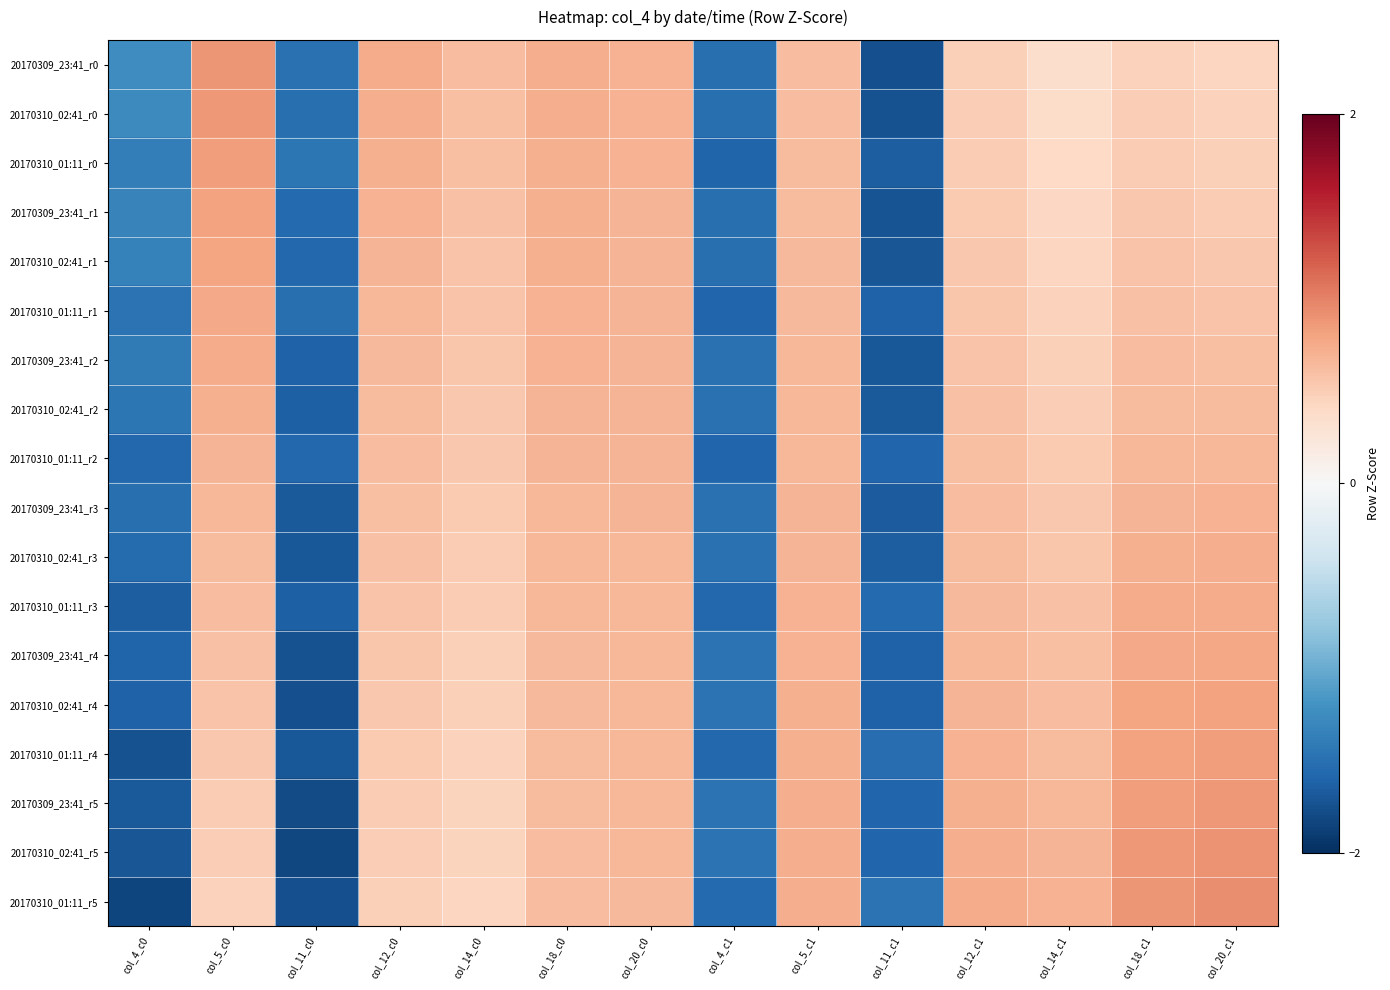

Reading right to left, transcribe all the data shown in this chart.

20170309_23:41_r0: col_20_c1=0.4	col_18_c1=0.5	col_14_c1=0.4	col_12_c1=0.5	col_11_c1=-1.8	col_5_c1=0.6	col_4_c1=-1.5	col_20_c0=0.7	col_18_c0=0.7	col_14_c0=0.6	col_12_c0=0.7	col_11_c0=-1.5	col_5_c0=0.9	col_4_c0=-1.2
20170310_02:41_r0: col_20_c1=0.5	col_18_c1=0.5	col_14_c1=0.4	col_12_c1=0.5	col_11_c1=-1.7	col_5_c1=0.6	col_4_c1=-1.5	col_20_c0=0.7	col_18_c0=0.7	col_14_c0=0.6	col_12_c0=0.7	col_11_c0=-1.5	col_5_c0=0.9	col_4_c0=-1.3
20170310_01:11_r0: col_20_c1=0.5	col_18_c1=0.5	col_14_c1=0.4	col_12_c1=0.5	col_11_c1=-1.7	col_5_c1=0.6	col_4_c1=-1.6	col_20_c0=0.7	col_18_c0=0.7	col_14_c0=0.6	col_12_c0=0.7	col_11_c0=-1.4	col_5_c0=0.8	col_4_c0=-1.4
20170309_23:41_r1: col_20_c1=0.5	col_18_c1=0.5	col_14_c1=0.4	col_12_c1=0.5	col_11_c1=-1.7	col_5_c1=0.6	col_4_c1=-1.5	col_20_c0=0.7	col_18_c0=0.7	col_14_c0=0.6	col_12_c0=0.7	col_11_c0=-1.6	col_5_c0=0.8	col_4_c0=-1.3
20170310_02:41_r1: col_20_c1=0.5	col_18_c1=0.6	col_14_c1=0.4	col_12_c1=0.5	col_11_c1=-1.7	col_5_c1=0.6	col_4_c1=-1.5	col_20_c0=0.7	col_18_c0=0.7	col_14_c0=0.6	col_12_c0=0.7	col_11_c0=-1.6	col_5_c0=0.8	col_4_c0=-1.4
20170310_01:11_r1: col_20_c1=0.6	col_18_c1=0.6	col_14_c1=0.5	col_12_c1=0.6	col_11_c1=-1.6	col_5_c1=0.7	col_4_c1=-1.6	col_20_c0=0.7	col_18_c0=0.7	col_14_c0=0.6	col_12_c0=0.7	col_11_c0=-1.5	col_5_c0=0.8	col_4_c0=-1.5
20170309_23:41_r2: col_20_c1=0.6	col_18_c1=0.6	col_14_c1=0.5	col_12_c1=0.6	col_11_c1=-1.7	col_5_c1=0.7	col_4_c1=-1.5	col_20_c0=0.7	col_18_c0=0.7	col_14_c0=0.6	col_12_c0=0.6	col_11_c0=-1.6	col_5_c0=0.7	col_4_c0=-1.4
20170310_02:41_r2: col_20_c1=0.6	col_18_c1=0.6	col_14_c1=0.5	col_12_c1=0.6	col_11_c1=-1.7	col_5_c1=0.7	col_4_c1=-1.5	col_20_c0=0.7	col_18_c0=0.7	col_14_c0=0.5	col_12_c0=0.6	col_11_c0=-1.6	col_5_c0=0.7	col_4_c0=-1.4
20170310_01:11_r2: col_20_c1=0.7	col_18_c1=0.7	col_14_c1=0.5	col_12_c1=0.6	col_11_c1=-1.6	col_5_c1=0.7	col_4_c1=-1.6	col_20_c0=0.7	col_18_c0=0.7	col_14_c0=0.5	col_12_c0=0.6	col_11_c0=-1.6	col_5_c0=0.7	col_4_c0=-1.6
20170309_23:41_r3: col_20_c1=0.7	col_18_c1=0.7	col_14_c1=0.5	col_12_c1=0.6	col_11_c1=-1.7	col_5_c1=0.7	col_4_c1=-1.5	col_20_c0=0.7	col_18_c0=0.7	col_14_c0=0.5	col_12_c0=0.6	col_11_c0=-1.7	col_5_c0=0.7	col_4_c0=-1.5
20170310_02:41_r3: col_20_c1=0.7	col_18_c1=0.7	col_14_c1=0.6	col_12_c1=0.6	col_11_c1=-1.6	col_5_c1=0.7	col_4_c1=-1.5	col_20_c0=0.7	col_18_c0=0.7	col_14_c0=0.5	col_12_c0=0.6	col_11_c0=-1.7	col_5_c0=0.6	col_4_c0=-1.5
20170310_01:11_r3: col_20_c1=0.7	col_18_c1=0.7	col_14_c1=0.6	col_12_c1=0.6	col_11_c1=-1.6	col_5_c1=0.7	col_4_c1=-1.6	col_20_c0=0.7	col_18_c0=0.7	col_14_c0=0.5	col_12_c0=0.6	col_11_c0=-1.6	col_5_c0=0.6	col_4_c0=-1.7
20170309_23:41_r4: col_20_c1=0.8	col_18_c1=0.8	col_14_c1=0.6	col_12_c1=0.7	col_11_c1=-1.6	col_5_c1=0.7	col_4_c1=-1.5	col_20_c0=0.7	col_18_c0=0.7	col_14_c0=0.5	col_12_c0=0.6	col_11_c0=-1.7	col_5_c0=0.6	col_4_c0=-1.6
20170310_02:41_r4: col_20_c1=0.8	col_18_c1=0.8	col_14_c1=0.6	col_12_c1=0.7	col_11_c1=-1.6	col_5_c1=0.7	col_4_c1=-1.5	col_20_c0=0.7	col_18_c0=0.6	col_14_c0=0.5	col_12_c0=0.5	col_11_c0=-1.8	col_5_c0=0.6	col_4_c0=-1.6
20170310_01:11_r4: col_20_c1=0.8	col_18_c1=0.8	col_14_c1=0.6	col_12_c1=0.7	col_11_c1=-1.5	col_5_c1=0.7	col_4_c1=-1.6	col_20_c0=0.7	col_18_c0=0.6	col_14_c0=0.5	col_12_c0=0.5	col_11_c0=-1.7	col_5_c0=0.5	col_4_c0=-1.7
20170309_23:41_r5: col_20_c1=0.9	col_18_c1=0.8	col_14_c1=0.7	col_12_c1=0.7	col_11_c1=-1.6	col_5_c1=0.7	col_4_c1=-1.5	col_20_c0=0.7	col_18_c0=0.6	col_14_c0=0.5	col_12_c0=0.5	col_11_c0=-1.8	col_5_c0=0.5	col_4_c0=-1.7
20170310_02:41_r5: col_20_c1=0.9	col_18_c1=0.9	col_14_c1=0.7	col_12_c1=0.7	col_11_c1=-1.6	col_5_c1=0.7	col_4_c1=-1.5	col_20_c0=0.7	col_18_c0=0.6	col_14_c0=0.4	col_12_c0=0.5	col_11_c0=-1.8	col_5_c0=0.5	col_4_c0=-1.7
20170310_01:11_r5: col_20_c1=0.9	col_18_c1=0.9	col_14_c1=0.7	col_12_c1=0.7	col_11_c1=-1.5	col_5_c1=0.7	col_4_c1=-1.6	col_20_c0=0.7	col_18_c0=0.6	col_14_c0=0.4	col_12_c0=0.5	col_11_c0=-1.8	col_5_c0=0.5	col_4_c0=-1.8